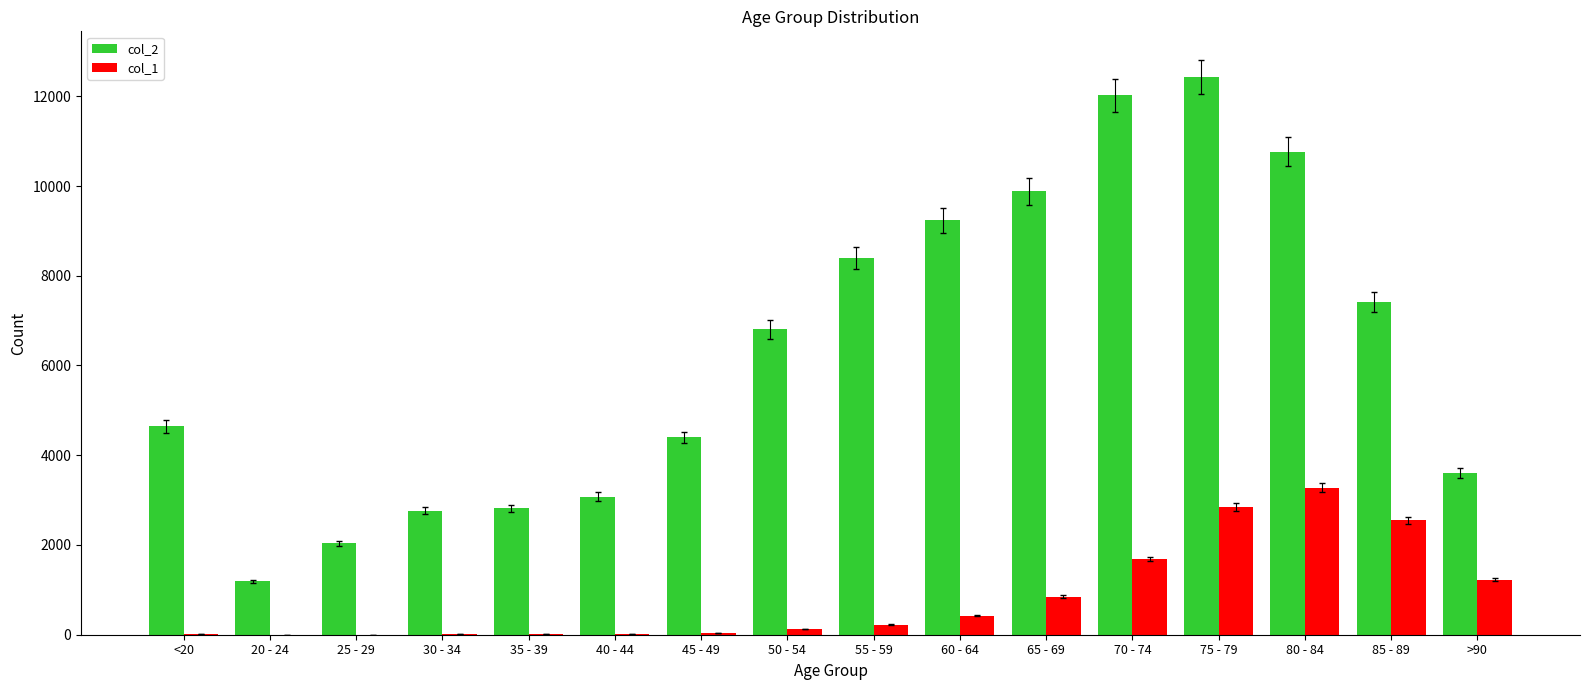

What is the greatest value displayed?

12434